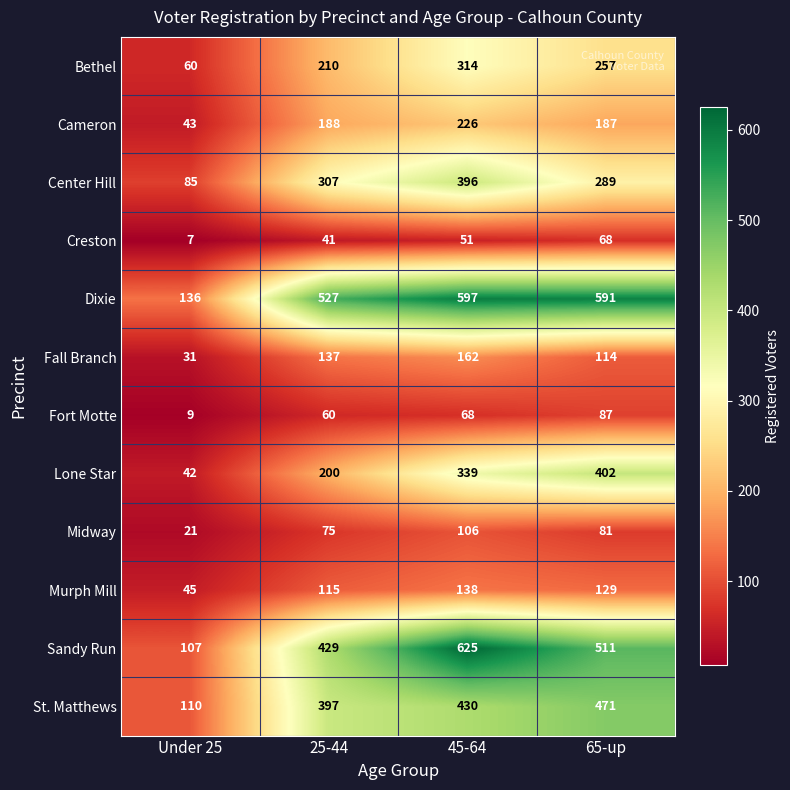

The value of St. Matthews at 45-64 is 430. True or false?

True